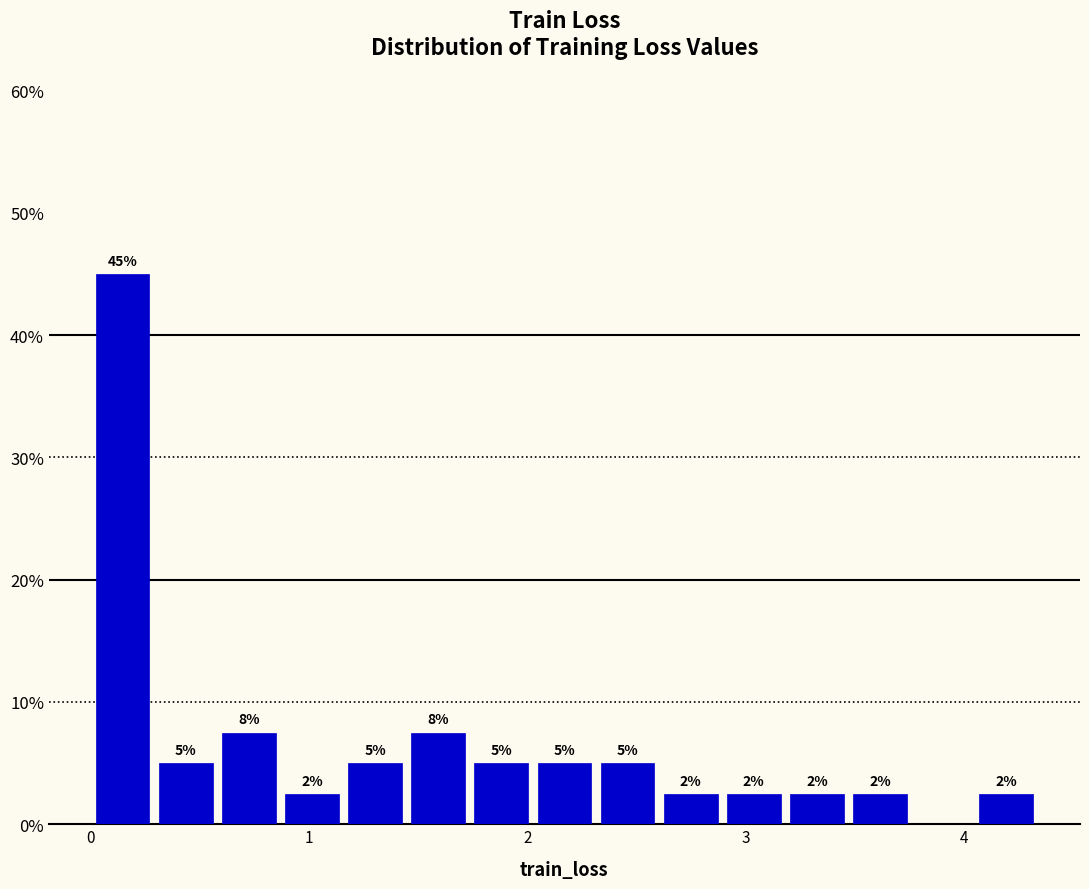

Around what value on the x-axis is the tallest bar? Give the approximate position of its centre, as read against the axis.

0.1